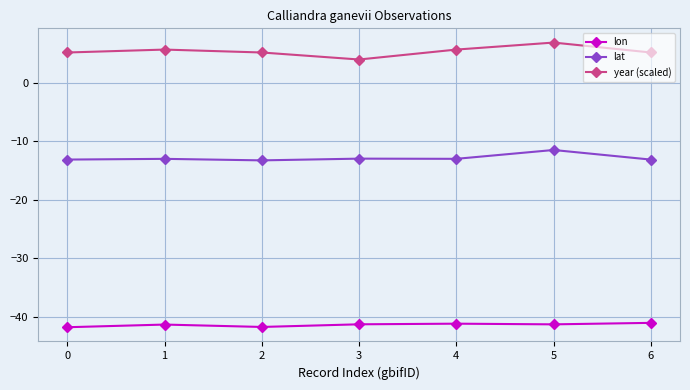

What is the difference between the lon values at 3 and 2?

0.5